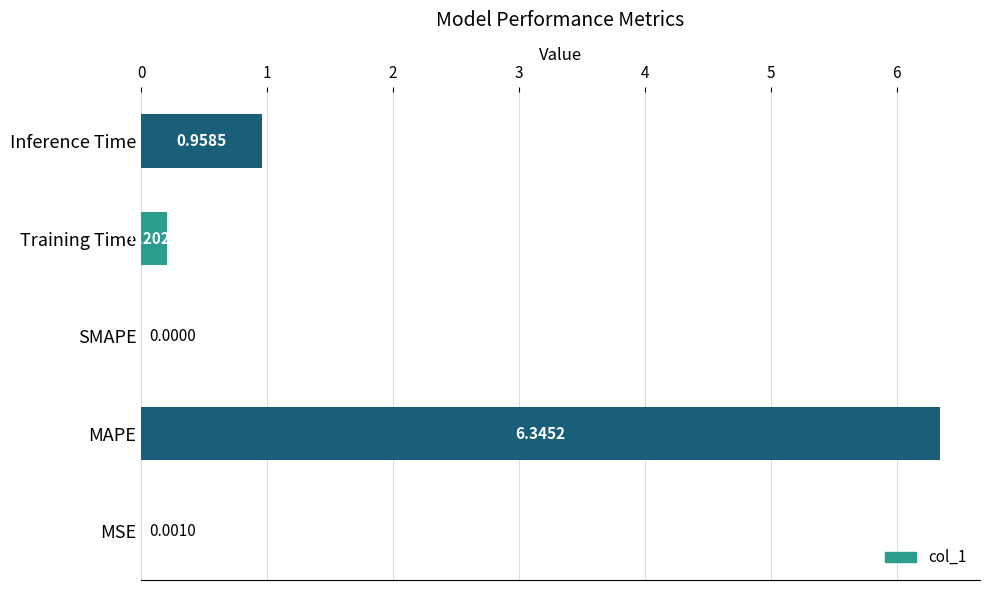

What is the sum of all values?

7.5